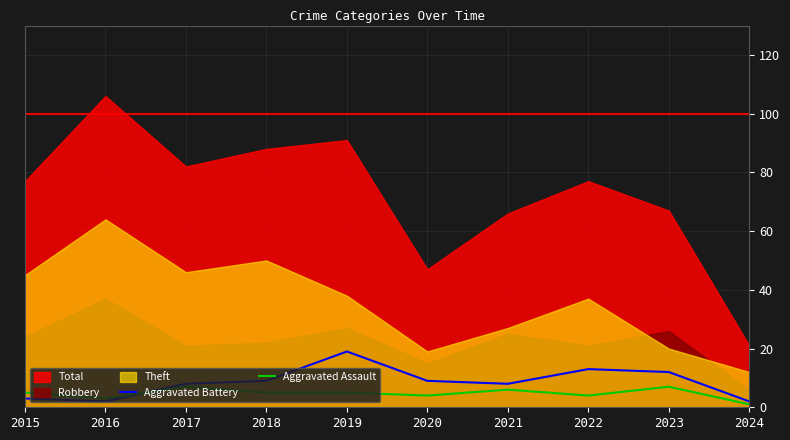

How many times do Aggravated Battery and Aggravated Assault cross each other?

1